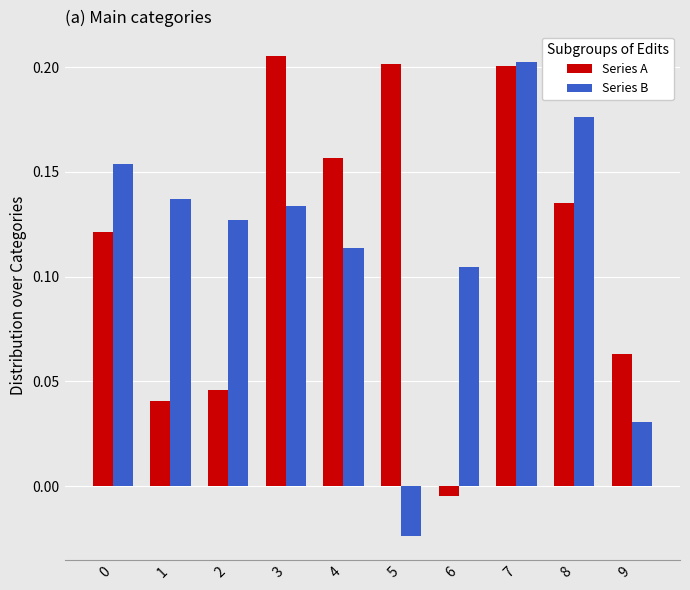

What is the sum of the Series B values at 1 and 2?

0.3